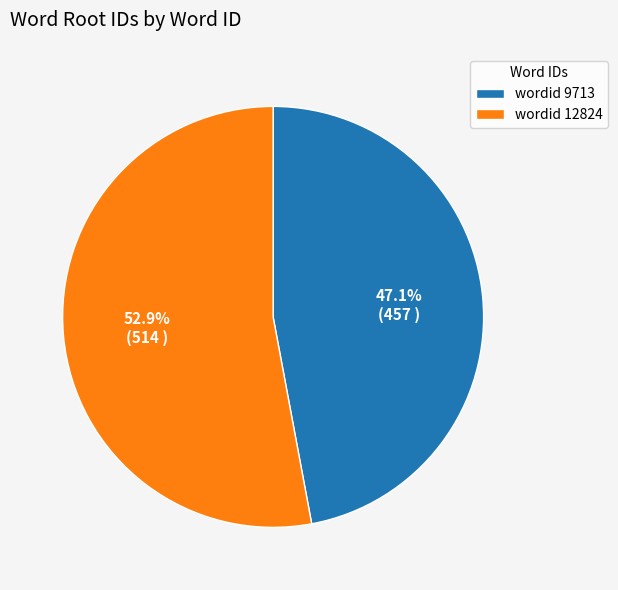

What is the ratio of the value at wordid 9713 to the value at wordid 12824?

0.9